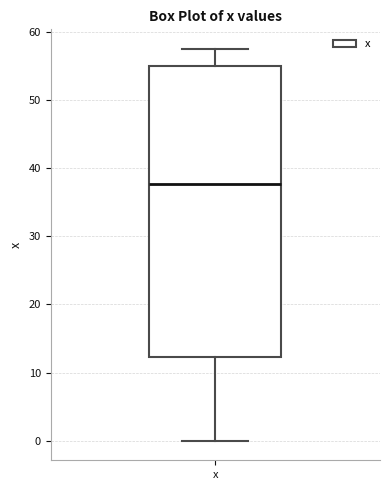

Transcribe this box plot: give where the median line is, the range the box spans, and where the two whiskers end, as read against the y-axis. The values are not printed on the chart, so give them approximately, as read against the axis.

median 38, box 12 to 55, whiskers 0 to 58